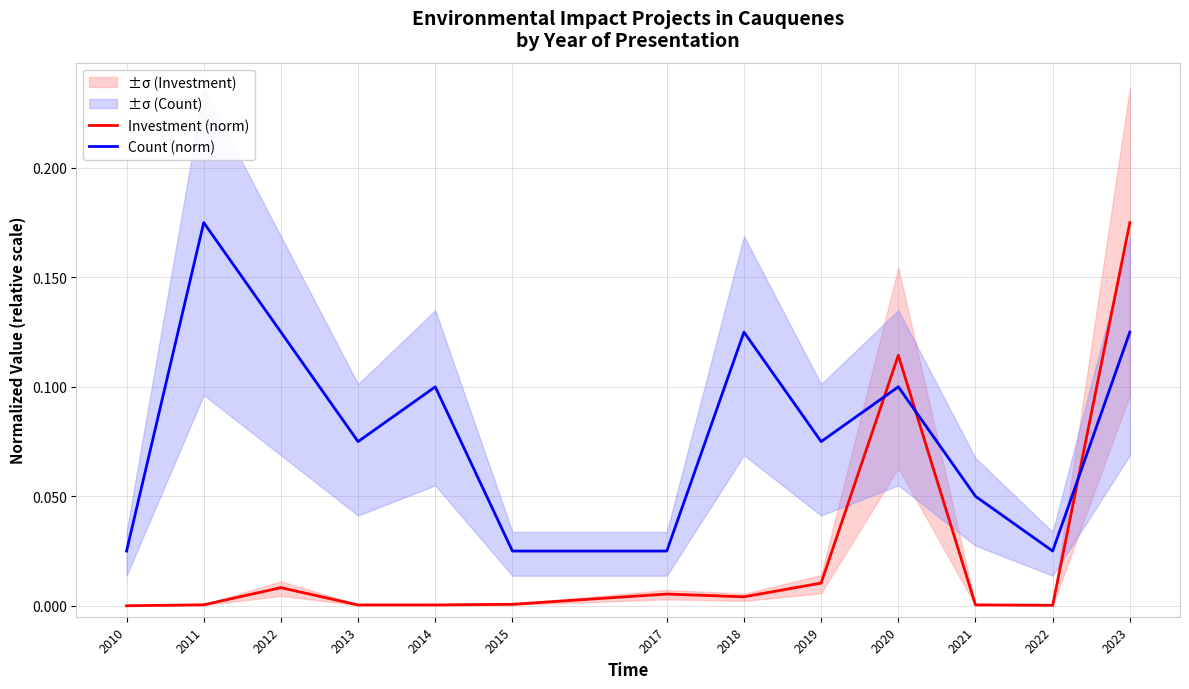

Count the number of data series in this chart.

2